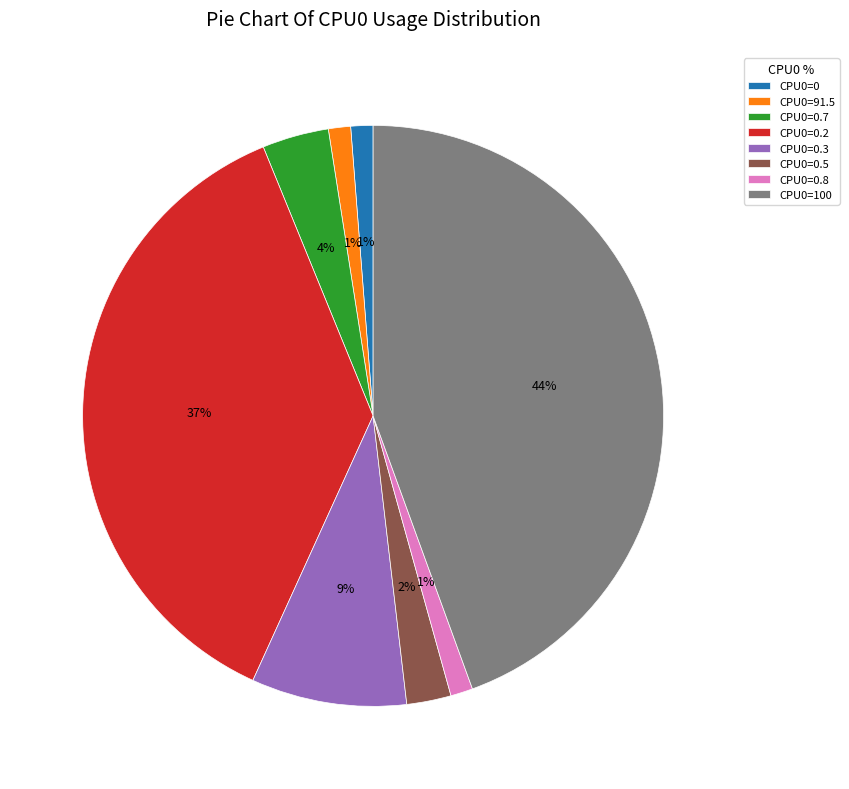

Does CPU0=0.7 account for over 50% of the chart?

No